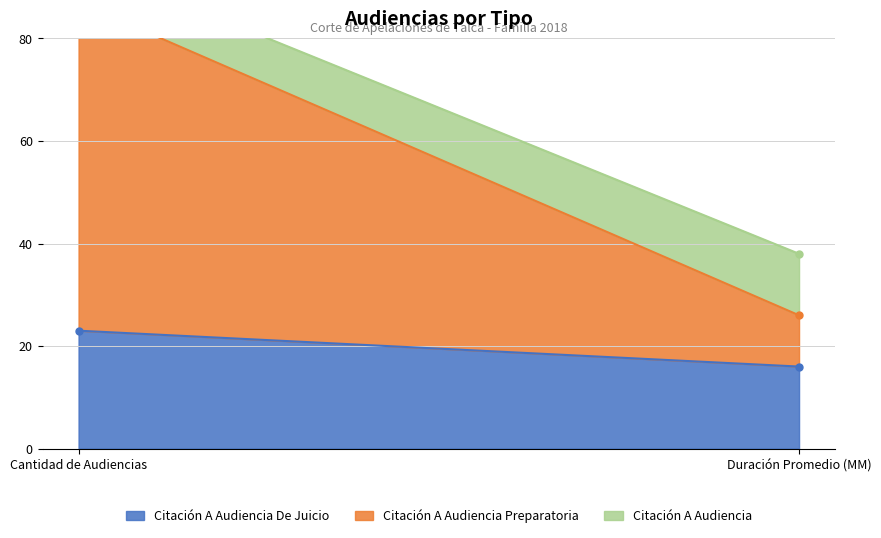

True or false: Citación A Audiencia Preparatoria has a value of 16 at Duración Promedio (MM).

False